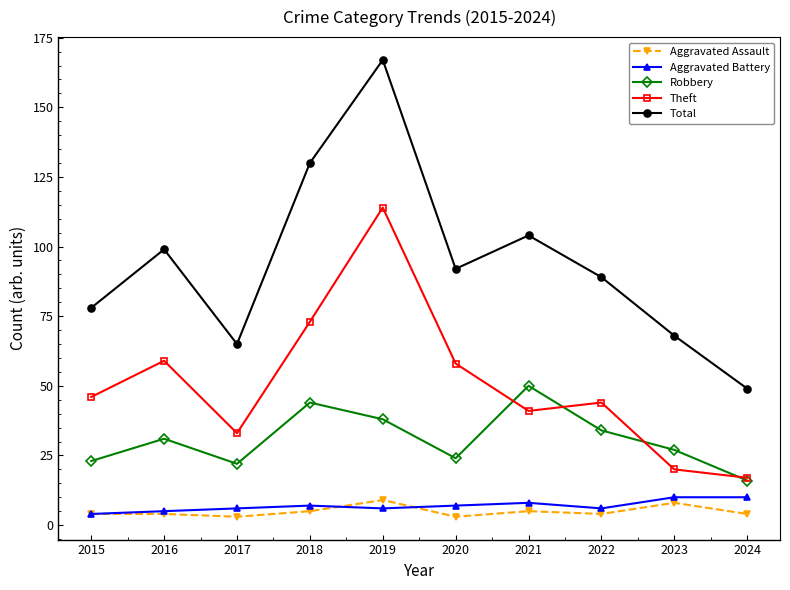

How many interior local valleys does the Robbery series have?

2